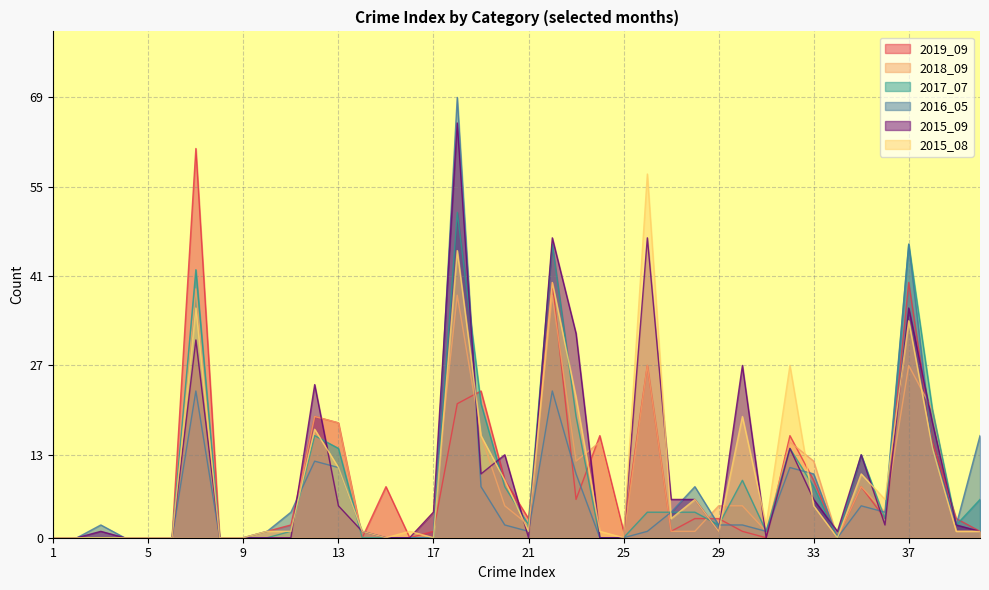

At which label does 2015_09 first exceed 2?

7